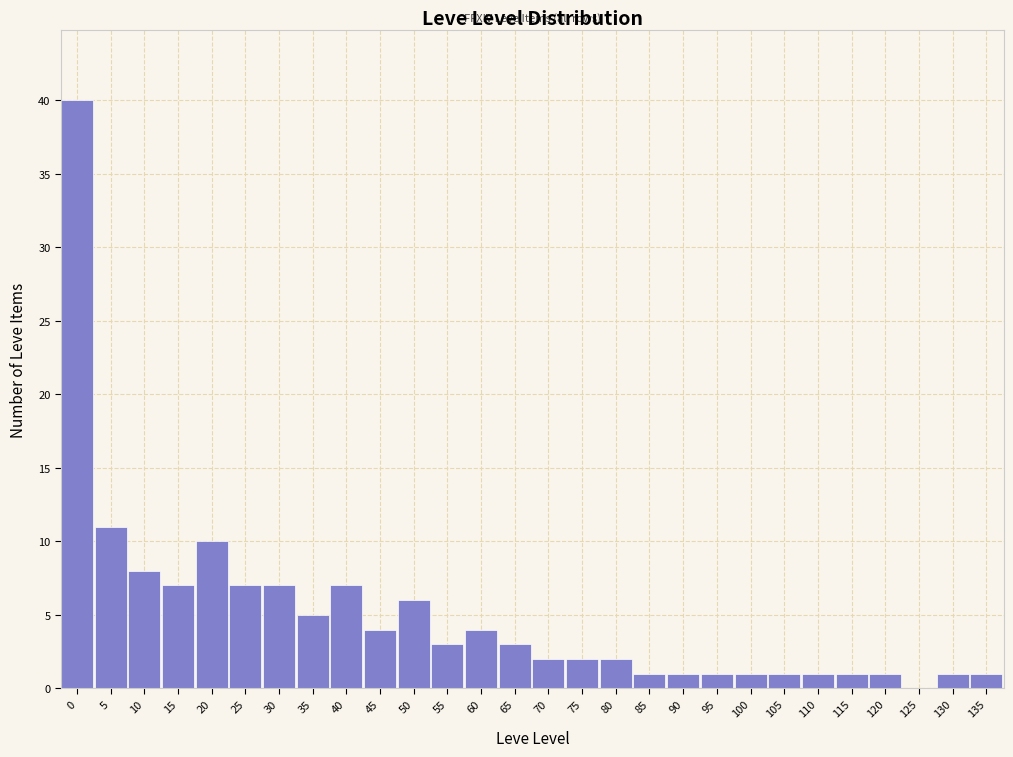

Reading right to left, extract all data points from this chart.

135=1	130=1	125=0	120=1	115=1	110=1	105=1	100=1	95=1	90=1	85=1	80=2	75=2	70=2	65=3	60=4	55=3	50=6	45=4	40=7	35=5	30=7	25=7	20=10	15=7	10=8	5=11	0=40